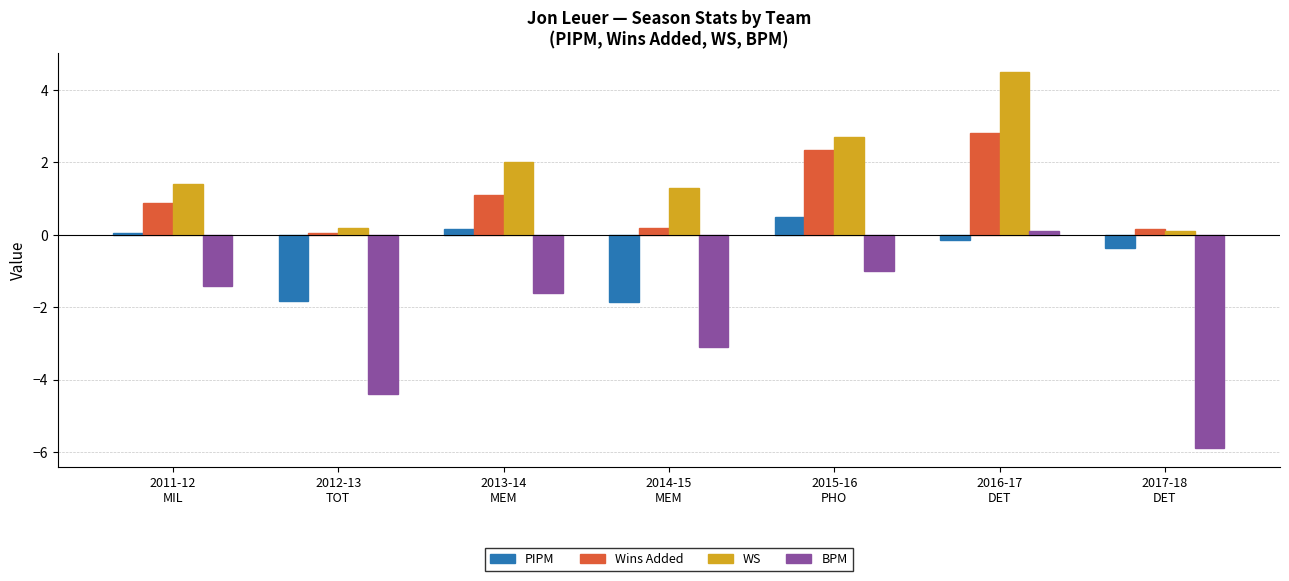

Which series has the largest total across all categories?

WS